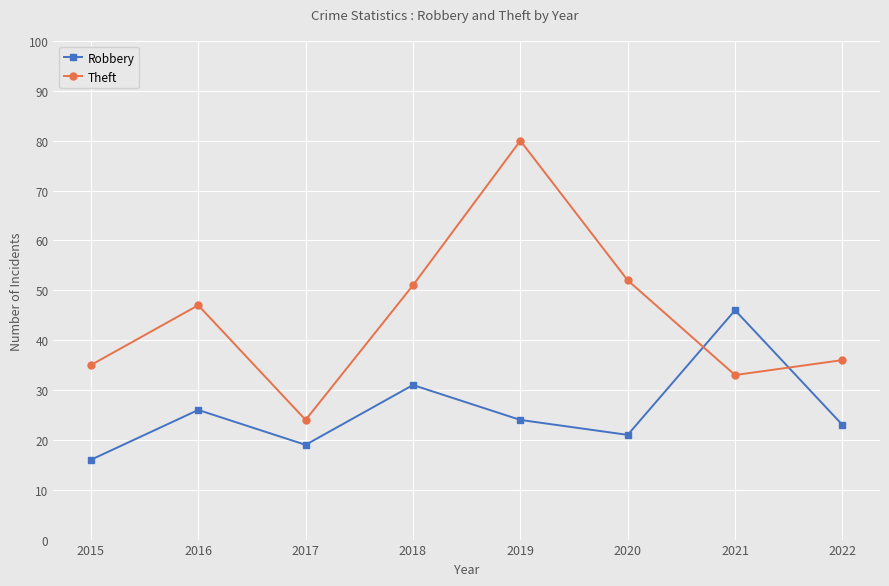

Rank the series at 2015 from highest to lowest value.

Theft, Robbery